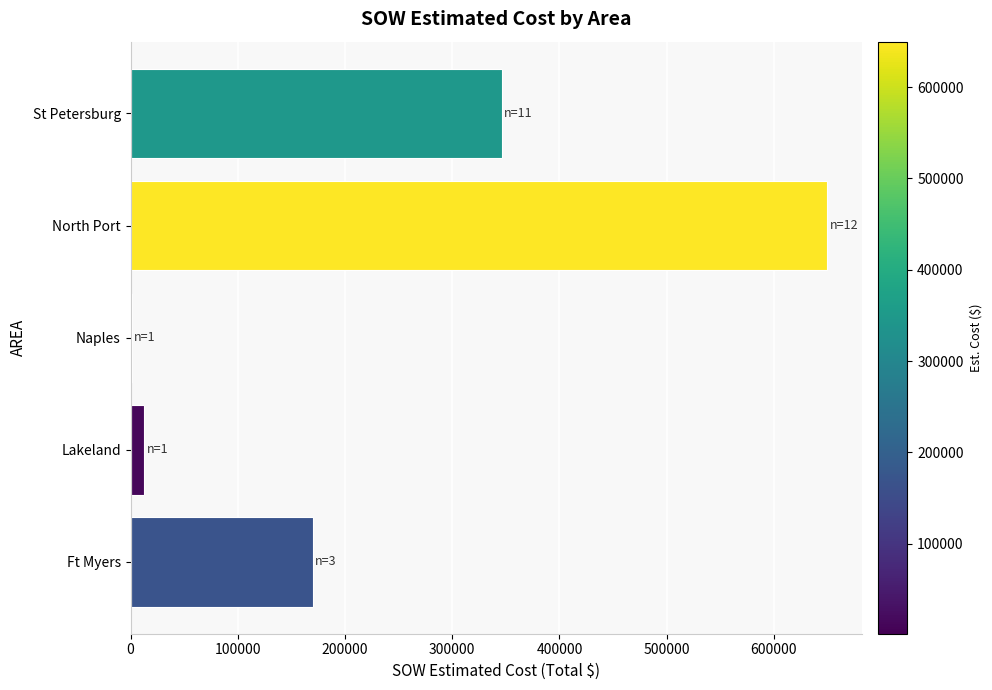

True or false: the data shows 887493.1 at North Port.

False